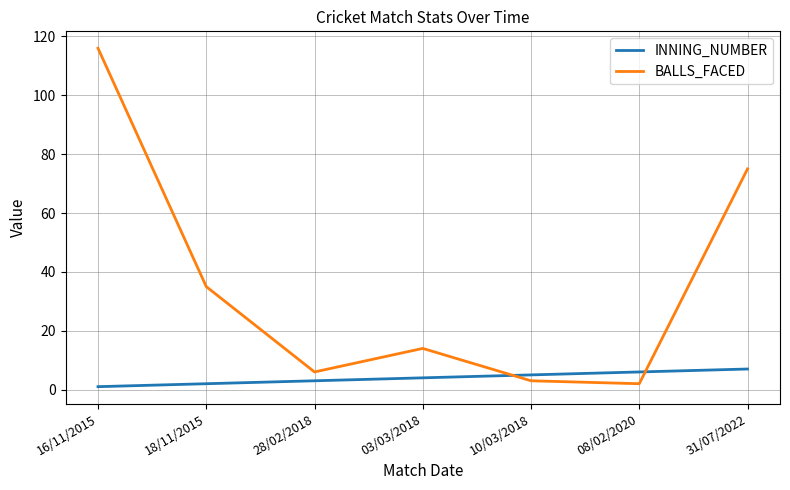

How many lines are shown in the chart?

2